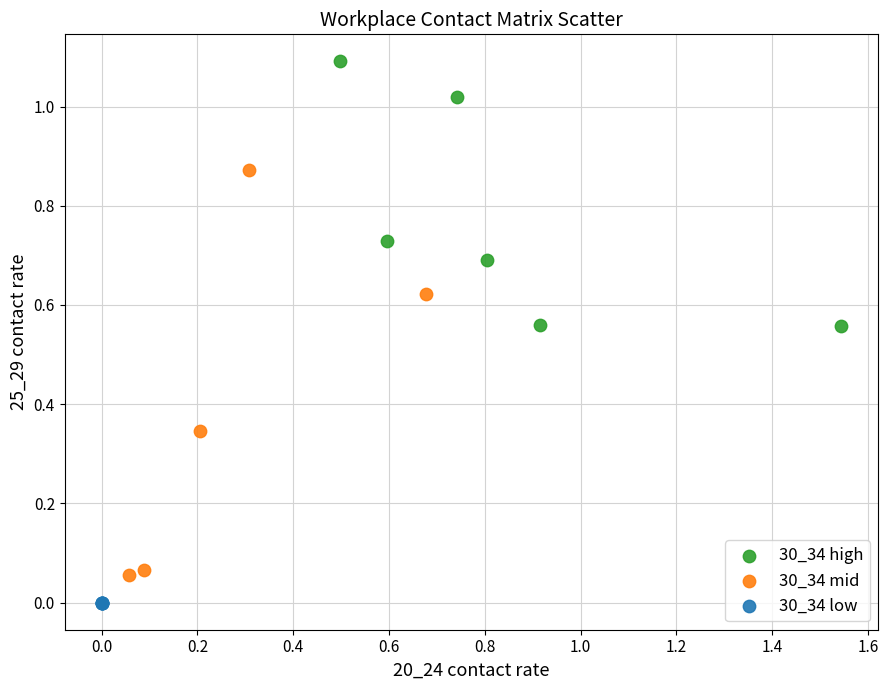

Which series contains the highest Y value?

30_34 high